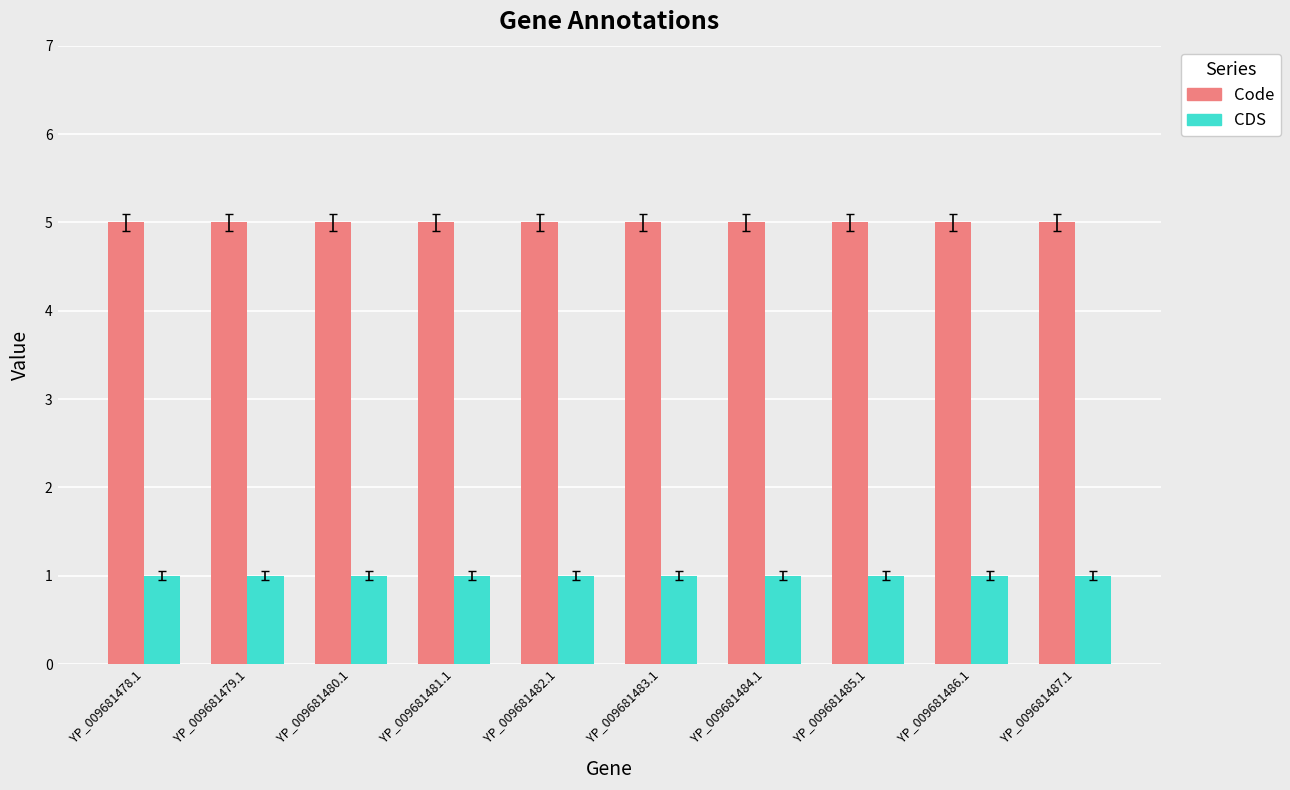

True or false: CDS has a value of 0 at YP_009681485.1.

False